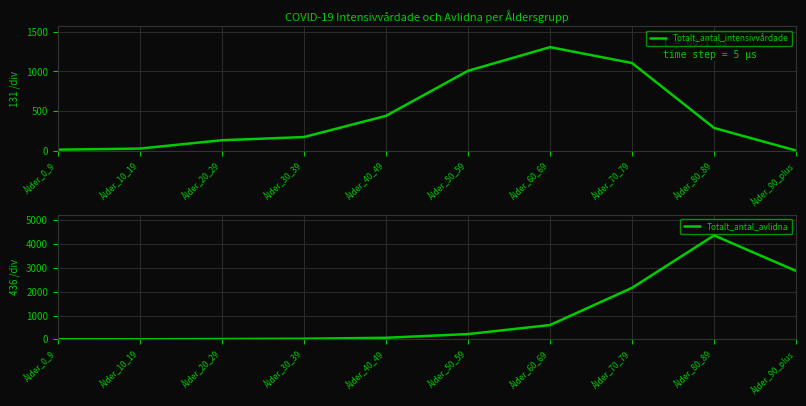

Which series ends up on top after the final intersection of Totalt_antal_intensivvårdade and Totalt_antal_avlidna?

Totalt_antal_avlidna